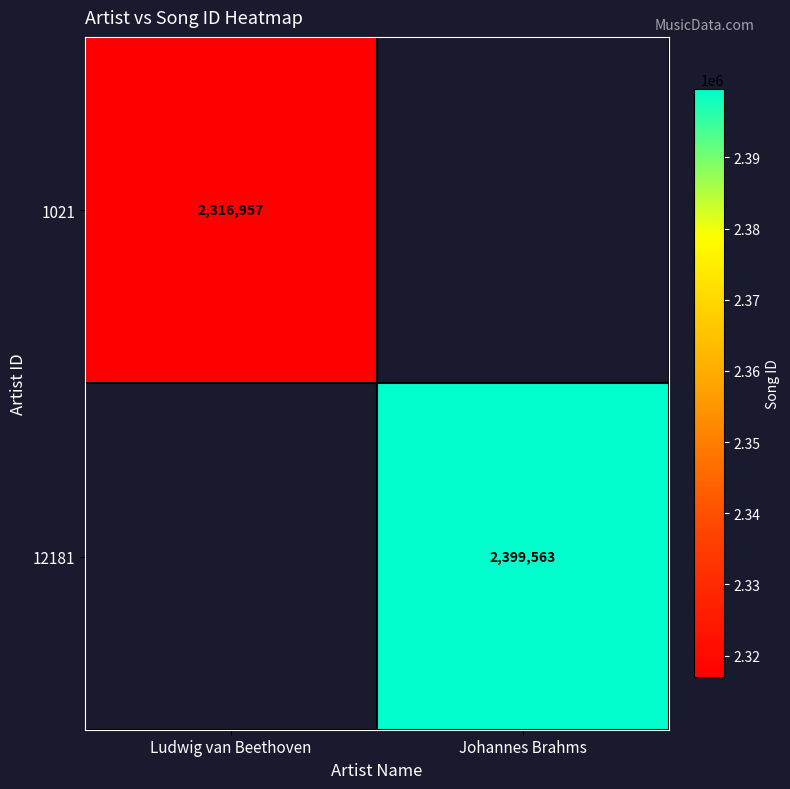

Count the number of categories in the chart.

2